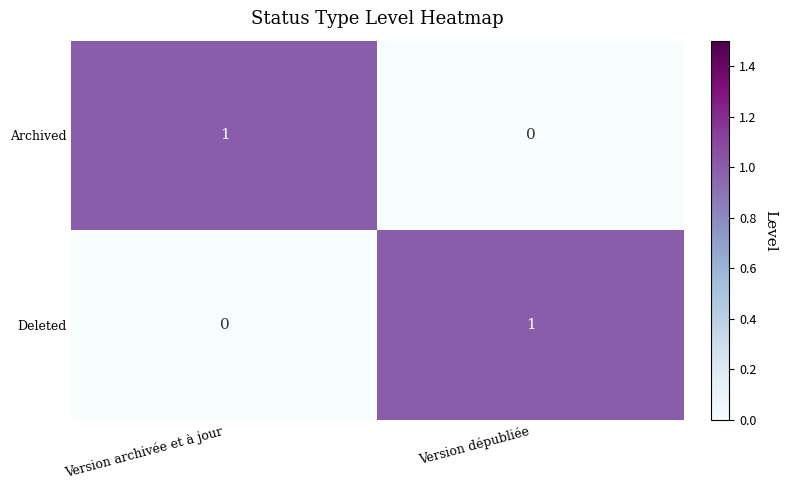

Which category has the lowest value in the Deleted series?

Version archivée et à jour